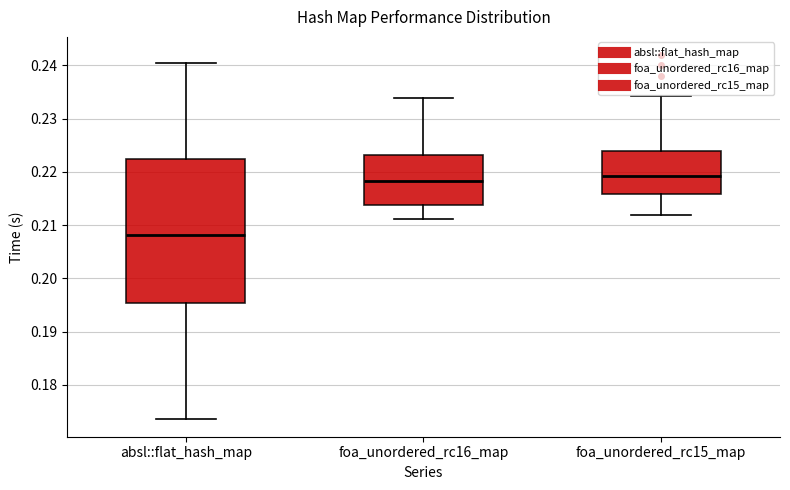

Where does the lower whisker of the box for foa_unordered_rc15_map end on the y-axis? The values are not printed on the chart, so give them approximately, as read against the axis.

0.212